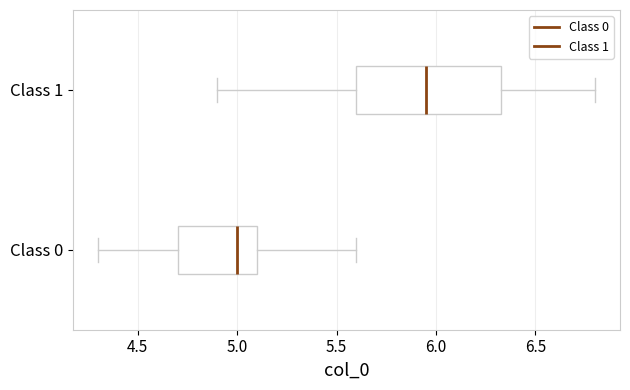

Reading bottom to top, transcribe this box plot: for each box, give where its median line is, the range the box spans, and where its two whiskers end, as read against the x-axis. The values are not printed on the chart, so give them approximately, as read against the axis.

Class 0: median 5.00, box 4.70 to 5.10, whiskers 4.30 to 5.60
Class 1: median 5.95, box 5.60 to 6.35, whiskers 4.90 to 6.80